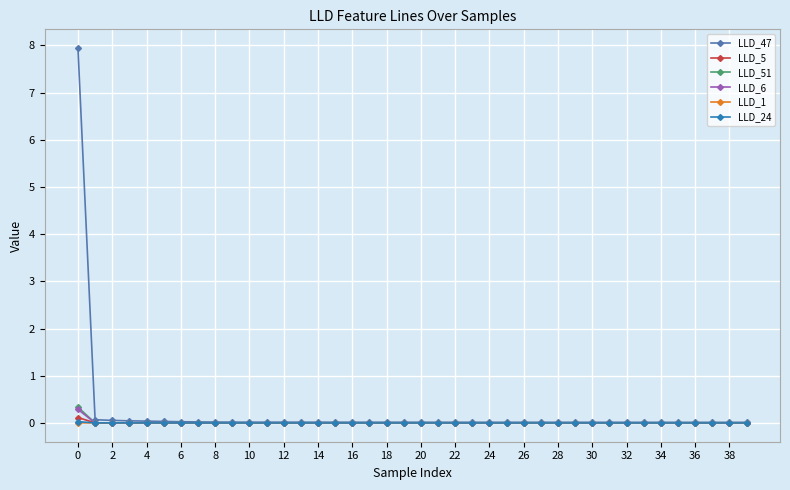

Which series has the largest range (max minus min)?

LLD_47